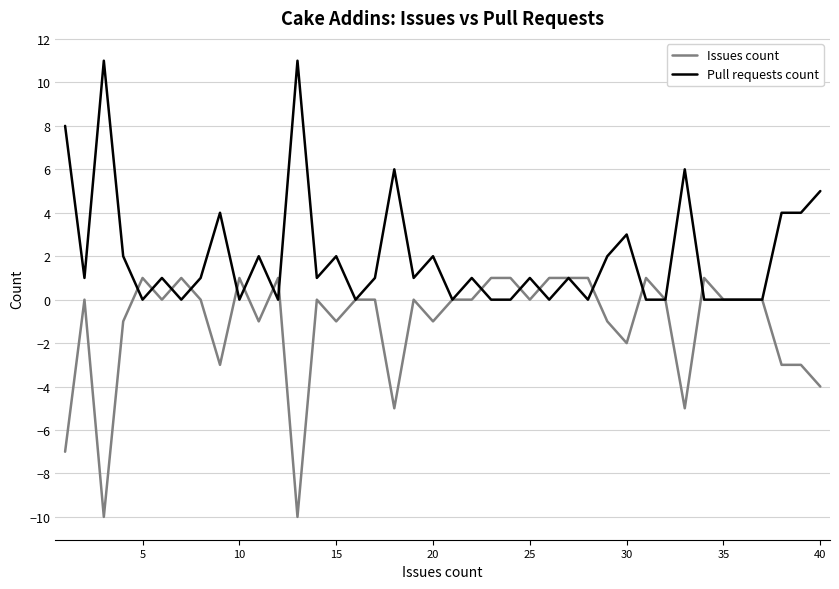

Which series has the largest total across all categories?

Pull requests count